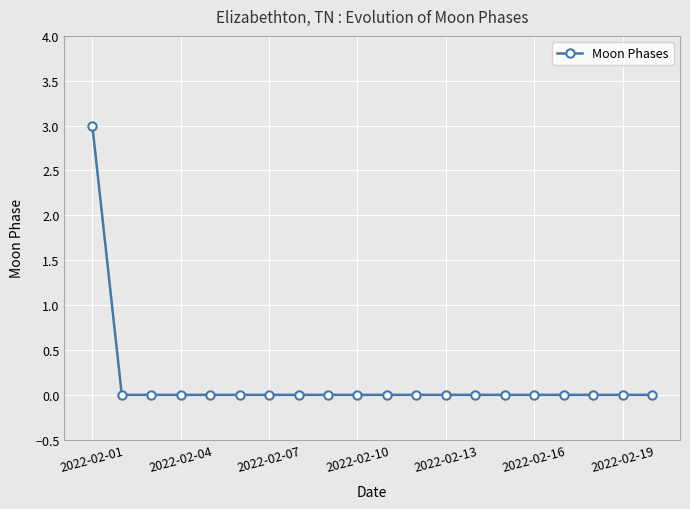

How many distinct data groups are displayed?

1